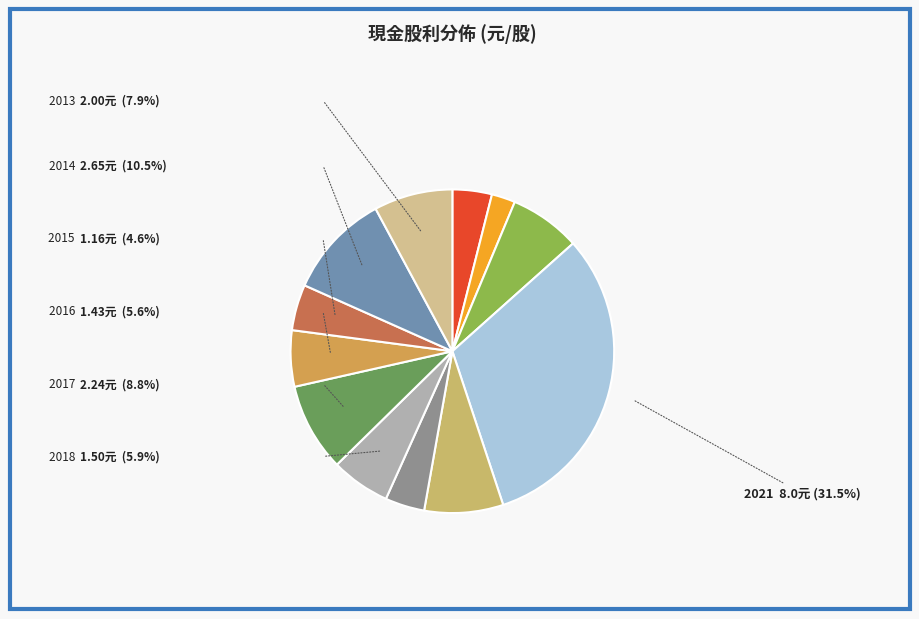

Count the number of slices in the pie.

12